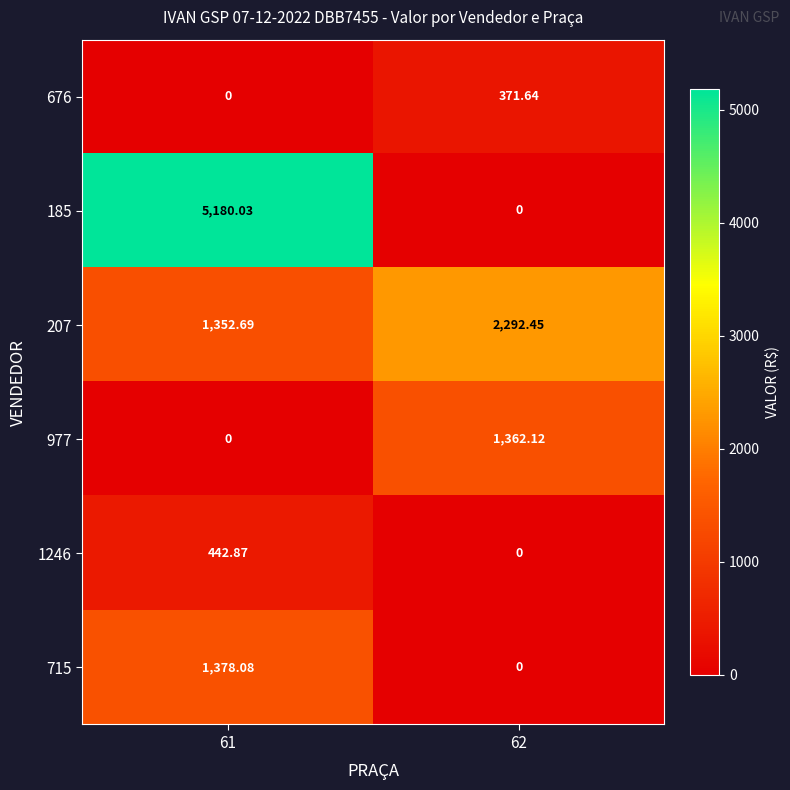

Which series has the largest range (max minus min)?

185